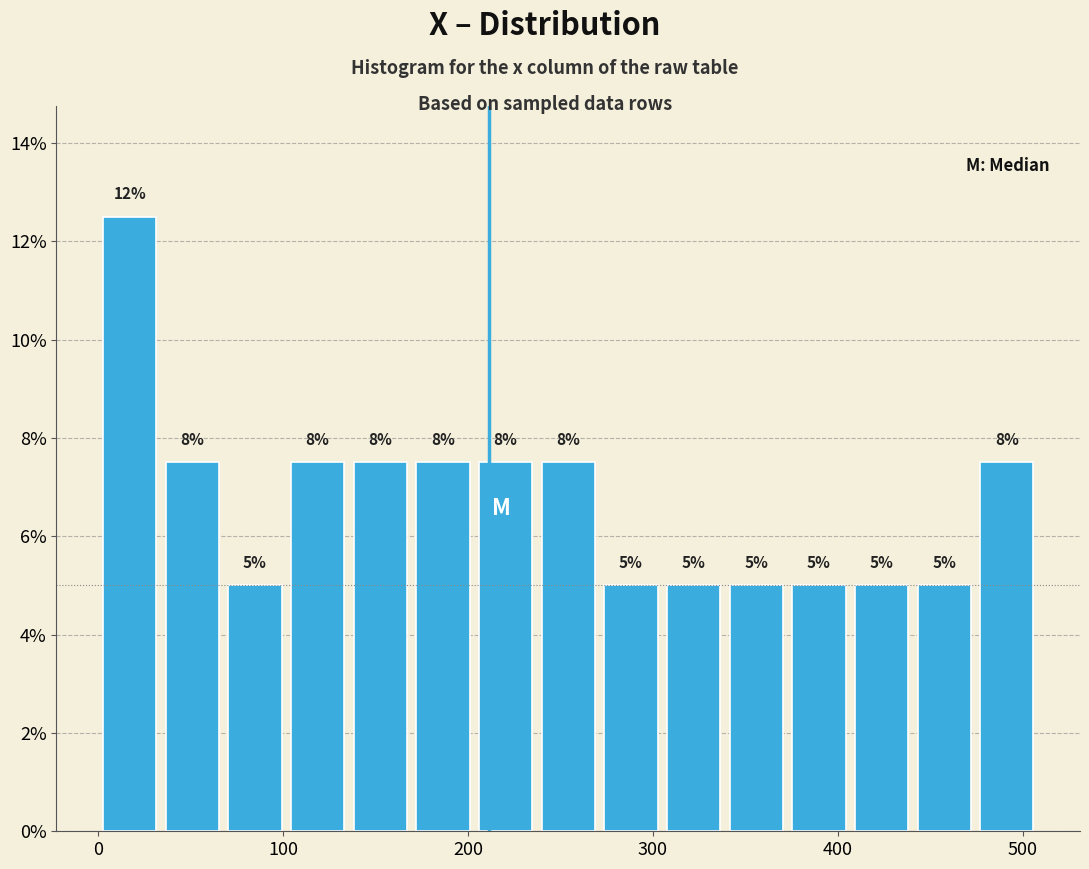

Read against the x-axis, roughly where is the centre of the tallest bar?

20